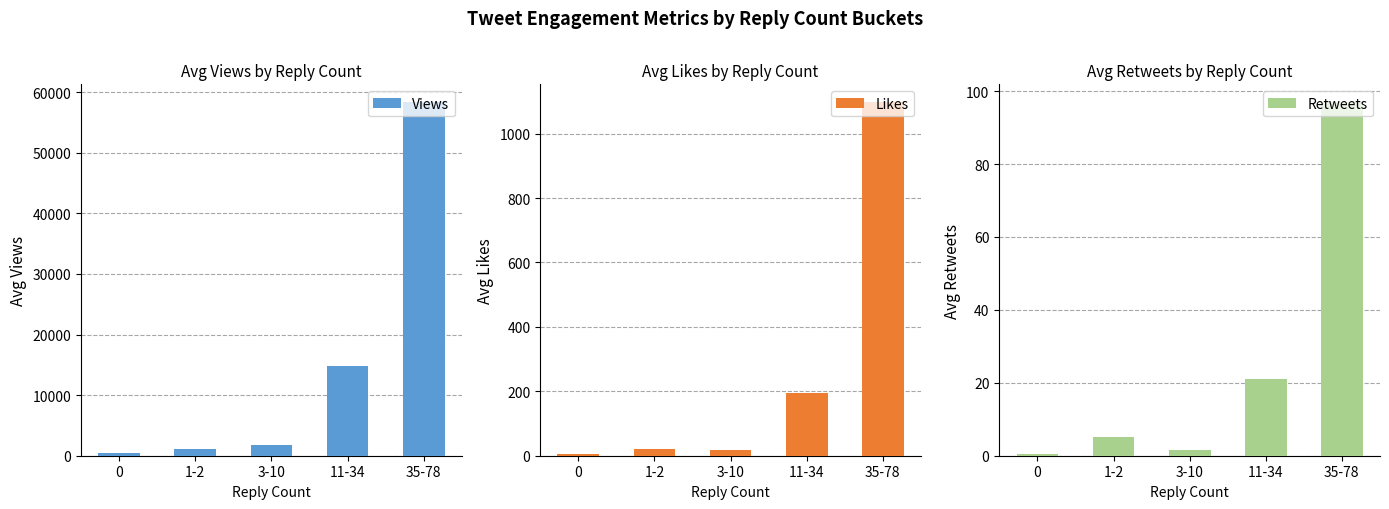

Is it true that Retweets equals 21.0 at 11-34?

True